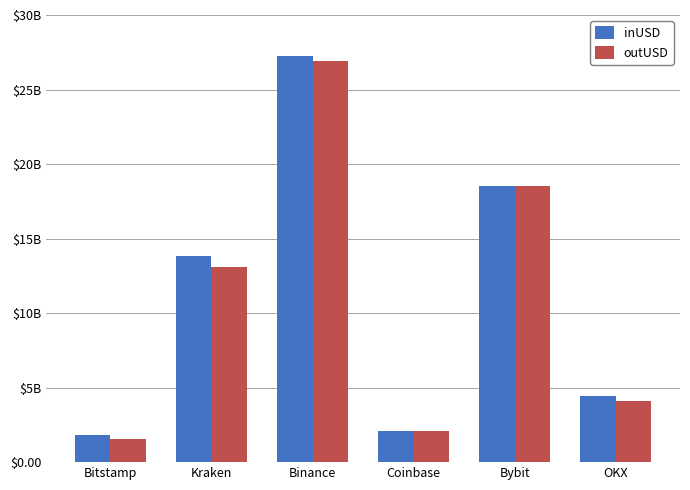

Does the chart contain any negative values?

No